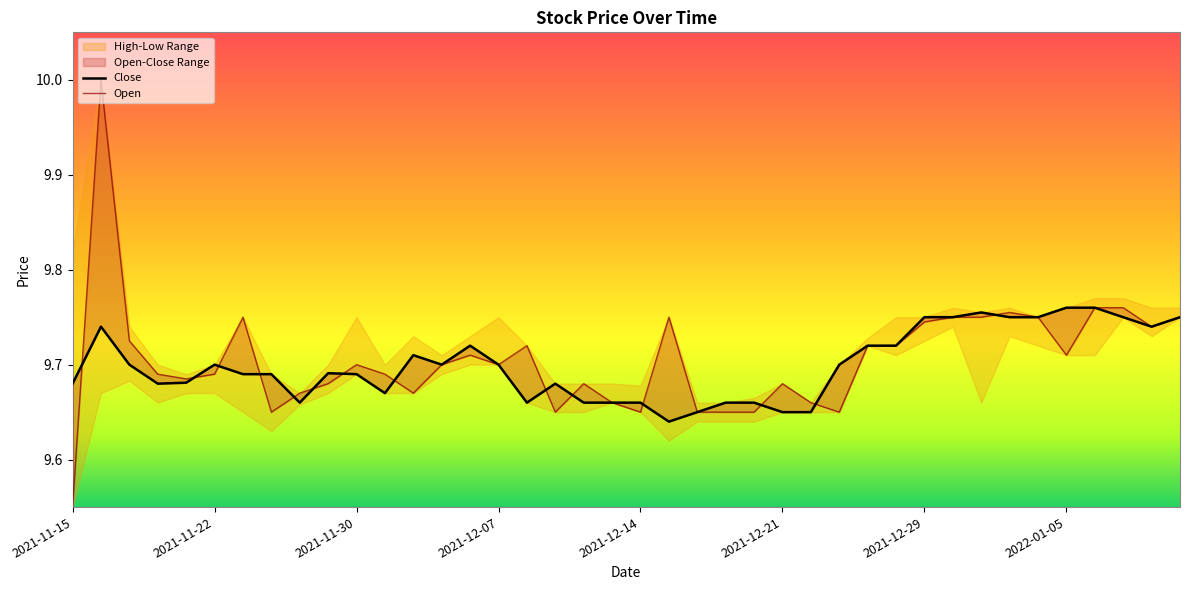

Which series has the largest total across all categories?

Open